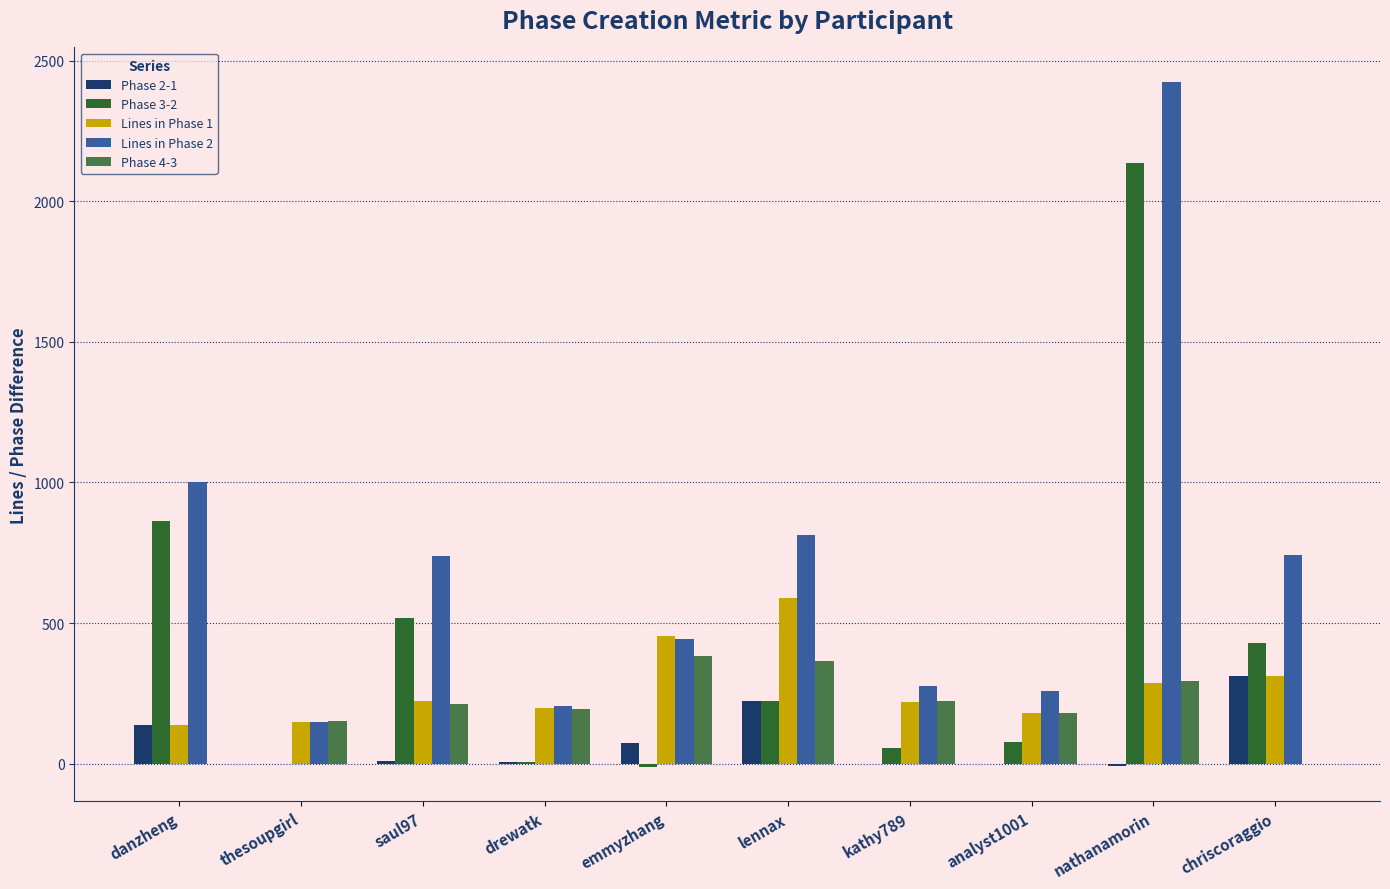

Is it true that Phase 4-3 equals 76.4 at saul97?

False